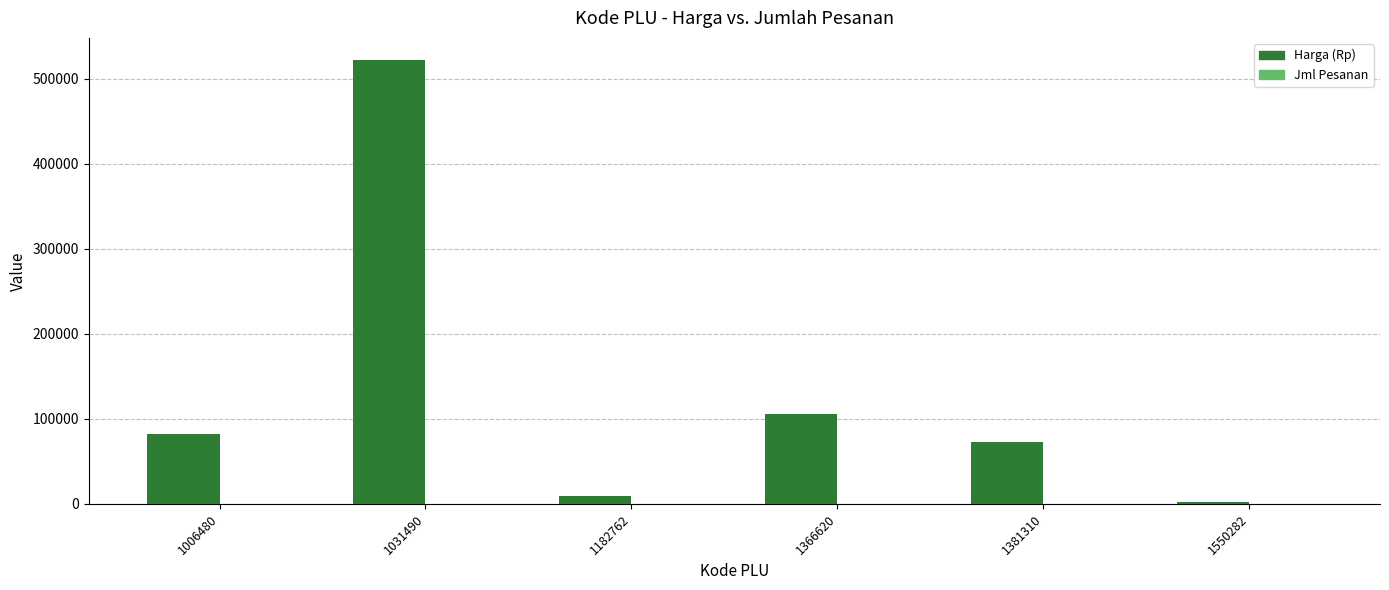

What is the sum of all Harga (Rp) values?

794500